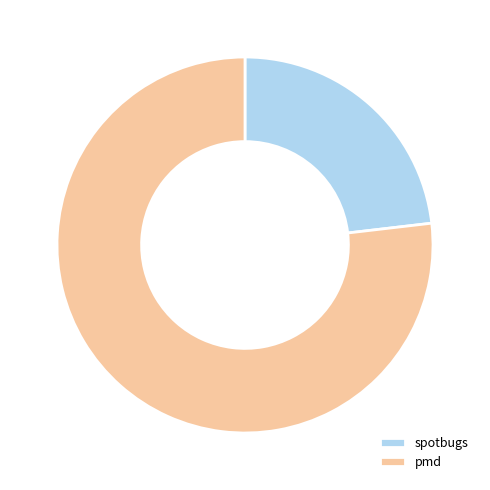

Is it true that spotbugs is 17% of the pie?

False